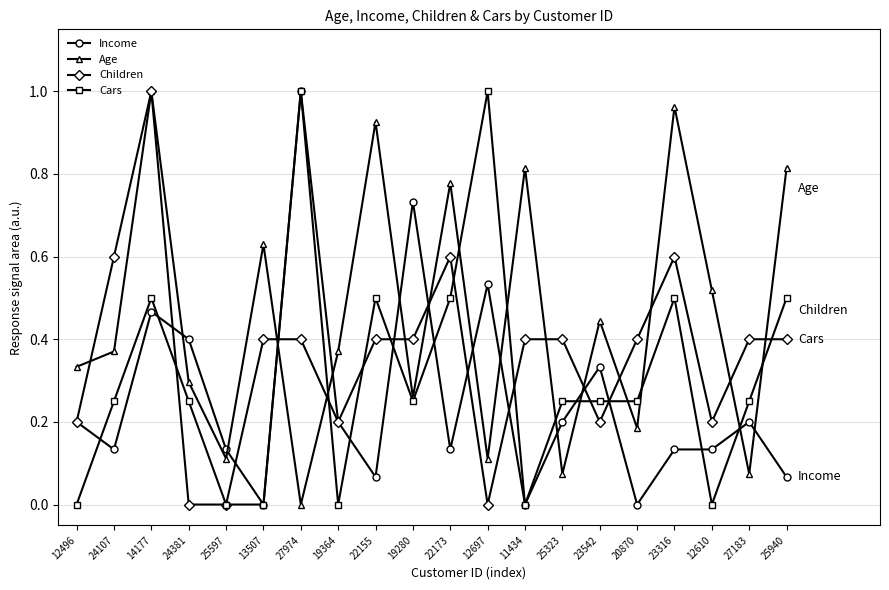

Between which two adjacent categories do Income and Age first intersect?

14177 and 24381